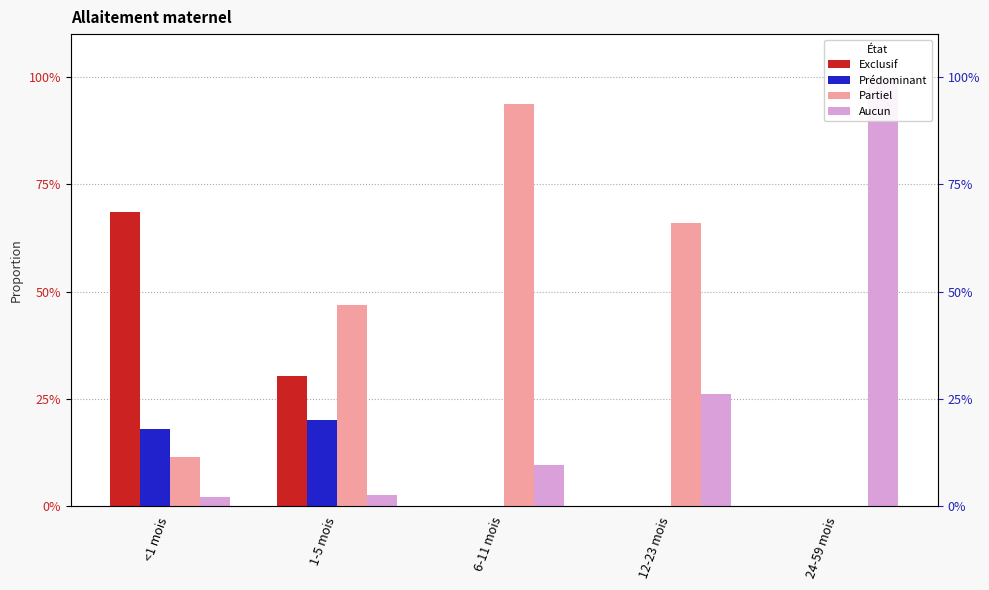

Rank the series by their maximum value, from highest to lowest.

Aucun, Partiel, Exclusif, Prédominant